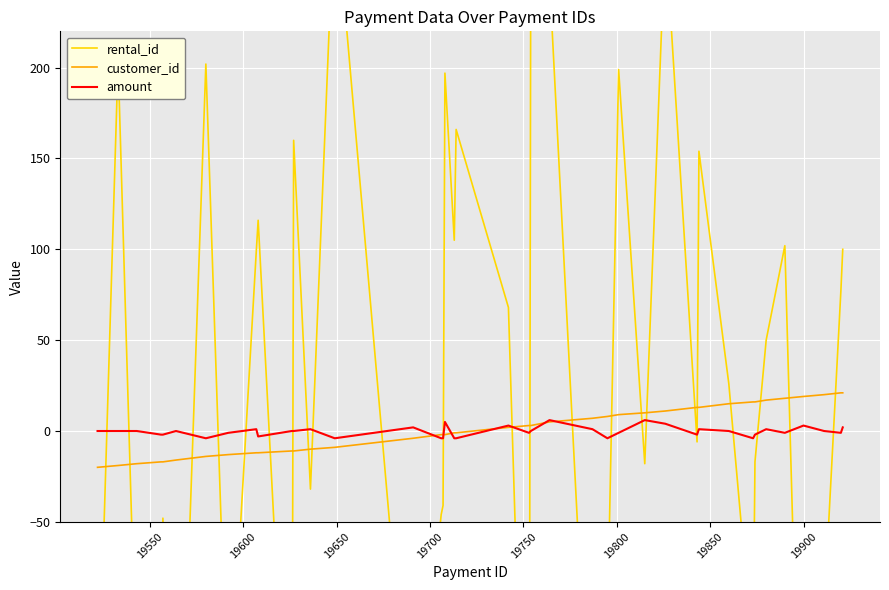

What is the highest value of the customer_id series?

21.0